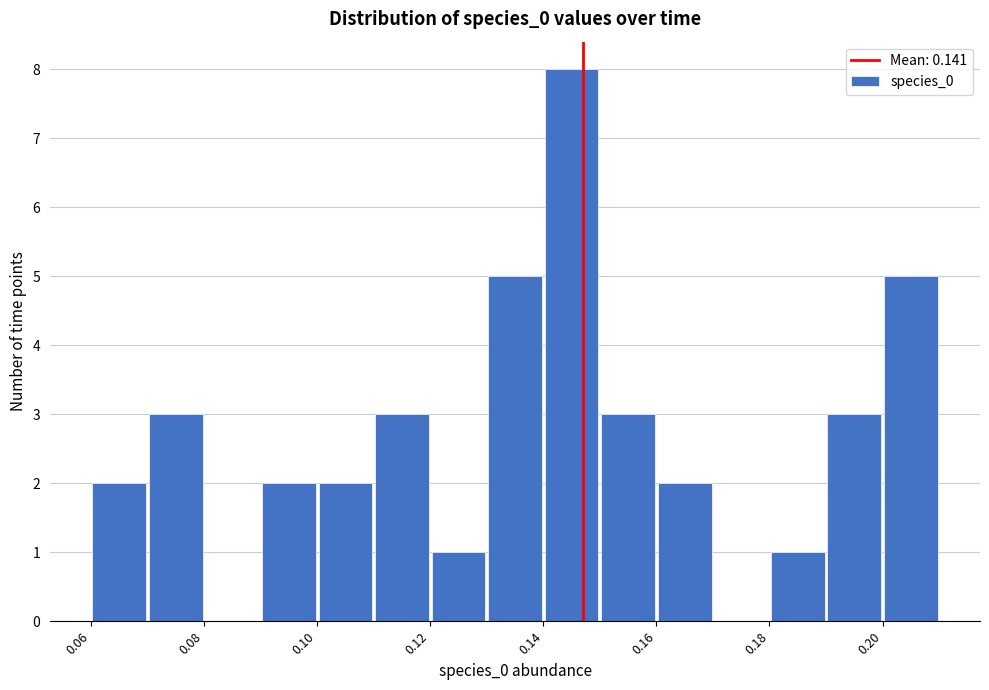

How tall is the bar that spans 0.10 to 0.11 on the x-axis? Neither the bar edges nor the heights are printed on the chart, so give them approximately, as read against the axes.

2